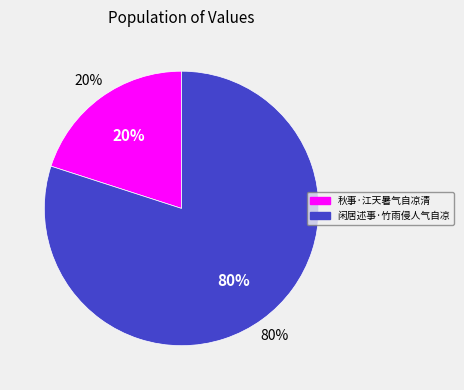

Is it true that 闲居述事·竹雨侵人气自凉 is 80% of the pie?

True